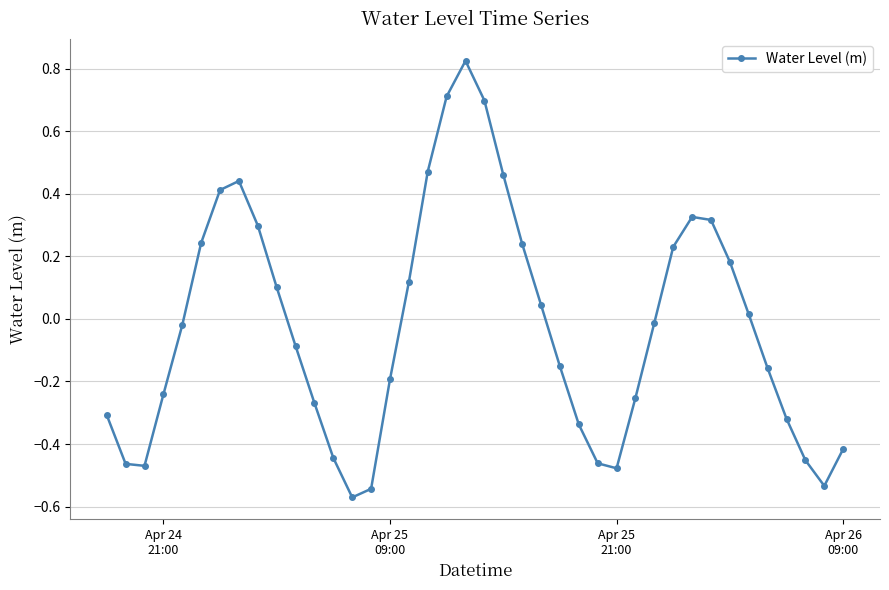

What is the difference between the maximum and minimum values?

1.4